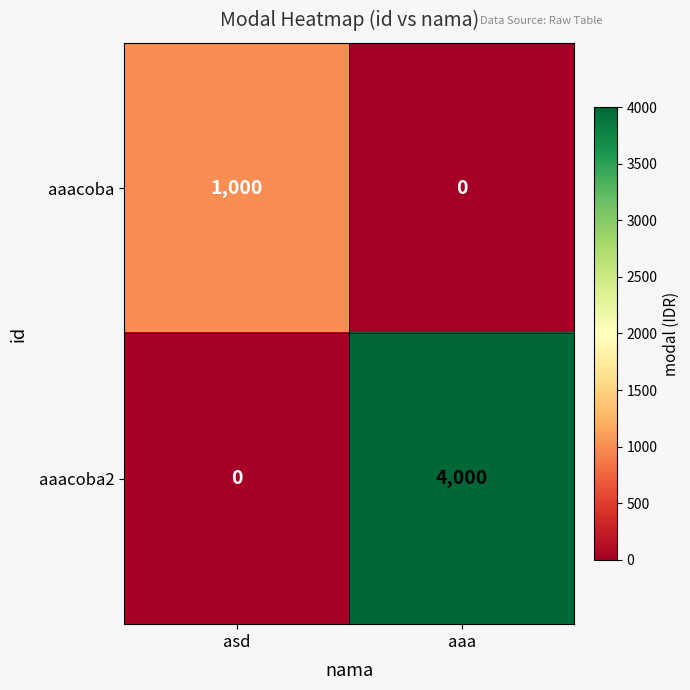

What is the greatest value displayed?

4000